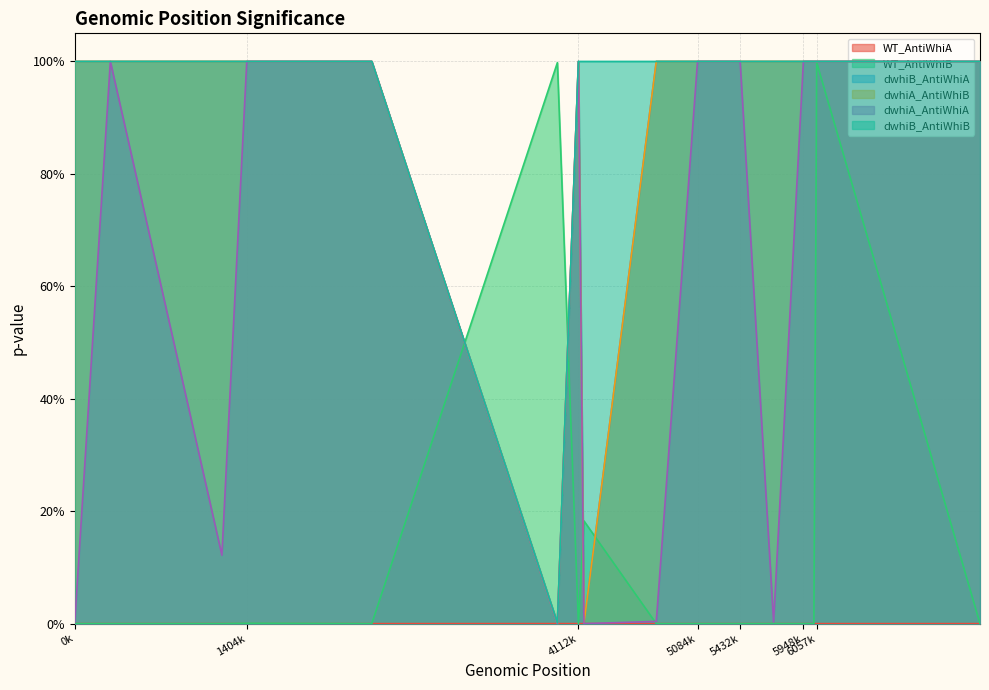

Rank the series at 5948675 from highest to lowest value.

dwhiB_AntiWhiB, dwhiB_AntiWhiA, dwhiA_AntiWhiB, dwhiA_AntiWhiA, WT_AntiWhiB, WT_AntiWhiA